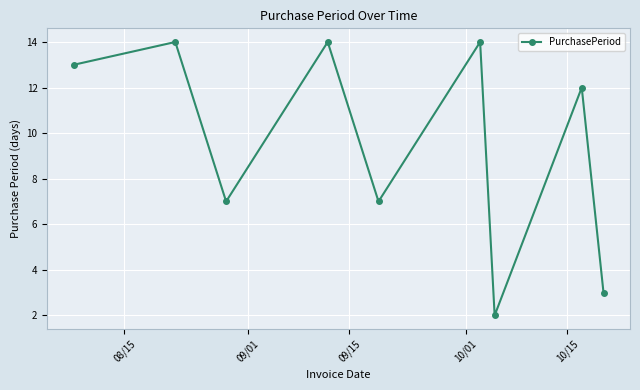

How many points are higher than both their immediate neighbors (excluding endpoints)?

4